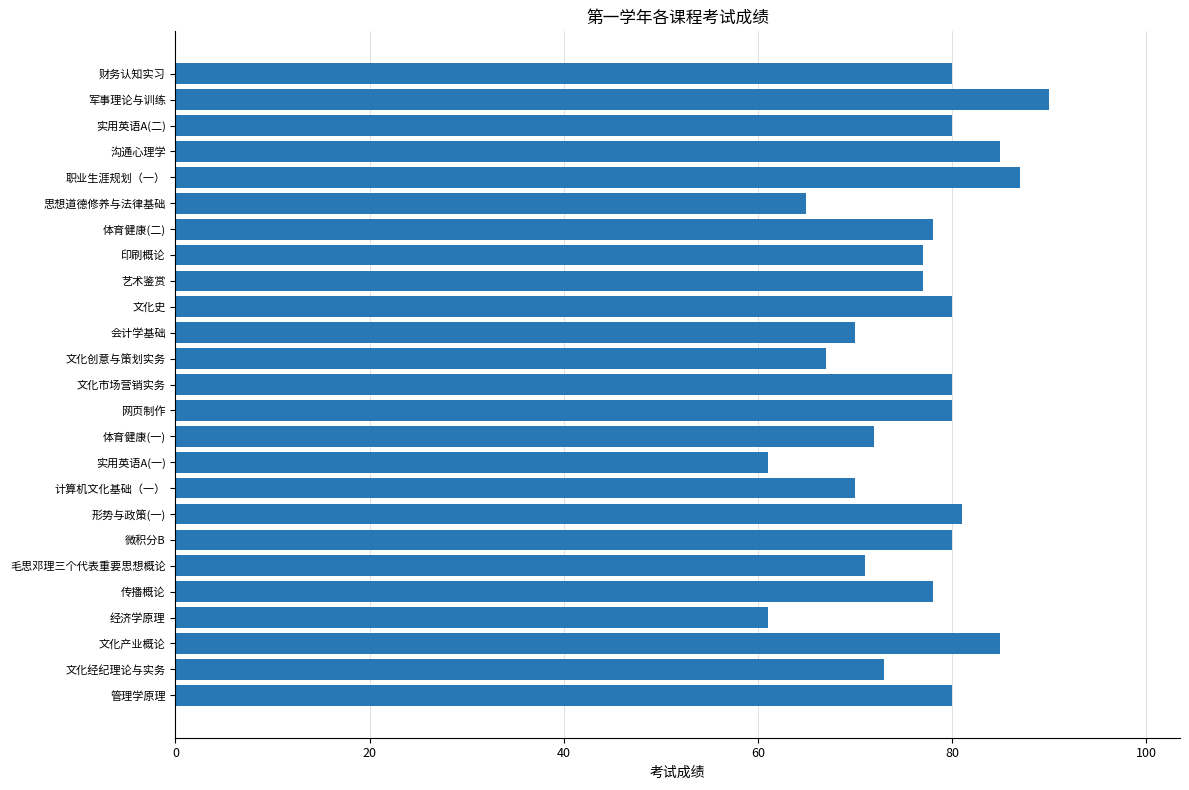

What is the greatest value displayed?

90